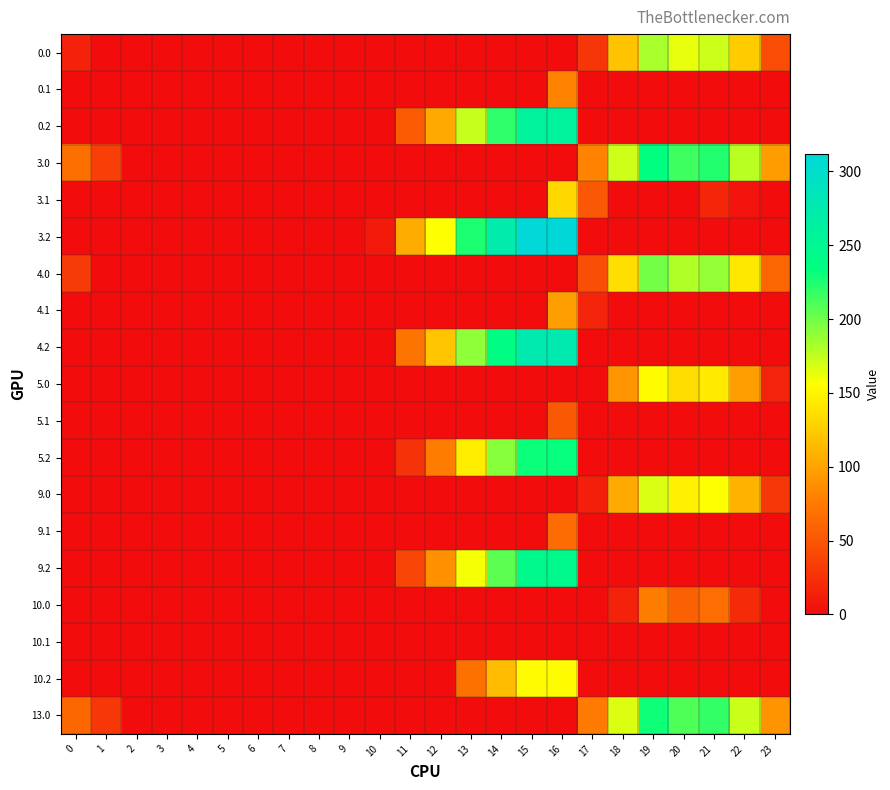

Reading left to right, transcribe all the data shown in this chart.

0.0: 0=15.0	1=0.0	2=0.0	3=0.0	4=0.0	5=0.0	6=0.0	7=0.0	8=0.0	9=0.0	10=0.0	11=0.0	12=0.0	13=0.0	14=0.0	15=0.0	16=0.0	17=27.8	18=119.7	19=182.2	20=162.9	21=171.4	22=125.3	23=44.3
0.1: 0=0.0	1=0.0	2=0.0	3=0.0	4=0.0	5=0.0	6=0.0	7=0.0	8=0.0	9=0.0	10=0.0	11=0.0	12=0.0	13=0.0	14=0.0	15=0.0	16=80.3	17=0.0	18=0.0	19=0.0	20=0.0	21=0.0	22=0.0	23=0.0
0.2: 0=0.0	1=0.0	2=0.0	3=0.0	4=0.0	5=0.0	6=0.0	7=0.0	8=0.0	9=0.0	10=0.0	11=53.6	12=104.2	13=173.4	14=220.4	15=258.8	16=259.6	17=0.0	18=0.0	19=0.0	20=0.0	21=0.0	22=0.0	23=0.0
3.0: 0=67.0	1=34.5	2=0.0	3=0.0	4=0.0	5=0.0	6=0.0	7=0.0	8=0.0	9=0.0	10=0.0	11=0.0	12=0.0	13=0.0	14=0.0	15=0.0	16=0.0	17=79.8	18=171.7	19=234.2	20=214.9	21=223.4	22=177.3	23=96.3
3.1: 0=0.0	1=0.0	2=0.0	3=0.0	4=0.0	5=0.0	6=0.0	7=0.0	8=0.0	9=0.0	10=0.0	11=0.0	12=0.0	13=0.0	14=0.0	15=0.0	16=132.3	17=51.6	18=0.0	19=0.0	20=0.0	21=17.4	22=4.9	23=0.0
3.2: 0=0.0	1=0.0	2=0.0	3=0.0	4=0.0	5=0.0	6=0.0	7=0.0	8=0.0	9=0.0	10=8.5	11=105.6	12=156.2	13=225.4	14=272.4	15=310.8	16=311.6	17=0.0	18=0.0	19=0.0	20=0.0	21=0.0	22=0.0	23=0.0
4.0: 0=32.0	1=0.0	2=0.0	3=0.0	4=0.0	5=0.0	6=0.0	7=0.0	8=0.0	9=0.0	10=0.0	11=0.0	12=0.0	13=0.0	14=0.0	15=0.0	16=0.0	17=44.8	18=136.7	19=199.2	20=179.9	21=188.4	22=142.3	23=61.3
4.1: 0=0.0	1=0.0	2=0.0	3=0.0	4=0.0	5=0.0	6=0.0	7=0.0	8=0.0	9=0.0	10=0.0	11=0.0	12=0.0	13=0.0	14=0.0	15=0.0	16=97.3	17=16.6	18=0.0	19=0.0	20=0.0	21=0.0	22=0.0	23=0.0
4.2: 0=0.0	1=0.0	2=0.0	3=0.0	4=0.0	5=0.0	6=0.0	7=0.0	8=0.0	9=0.0	10=0.0	11=70.6	12=121.2	13=190.4	14=237.4	15=275.8	16=276.6	17=0.0	18=0.0	19=0.0	20=0.0	21=0.0	22=0.0	23=0.0
5.0: 0=0.0	1=0.0	2=0.0	3=0.0	4=0.0	5=0.0	6=0.0	7=0.0	8=0.0	9=0.0	10=0.0	11=0.0	12=0.0	13=0.0	14=0.0	15=0.0	16=0.0	17=0.0	18=91.7	19=154.2	20=134.9	21=143.4	22=97.3	23=16.3
5.1: 0=0.0	1=0.0	2=0.0	3=0.0	4=0.0	5=0.0	6=0.0	7=0.0	8=0.0	9=0.0	10=0.0	11=0.0	12=0.0	13=0.0	14=0.0	15=0.0	16=52.3	17=0.0	18=0.0	19=0.0	20=0.0	21=0.0	22=0.0	23=0.0
5.2: 0=0.0	1=0.0	2=0.0	3=0.0	4=0.0	5=0.0	6=0.0	7=0.0	8=0.0	9=0.0	10=0.0	11=25.6	12=76.2	13=145.4	14=192.4	15=230.8	16=231.6	17=0.0	18=0.0	19=0.0	20=0.0	21=0.0	22=0.0	23=0.0
9.0: 0=0.0	1=0.0	2=0.0	3=0.0	4=0.0	5=0.0	6=0.0	7=0.0	8=0.0	9=0.0	10=0.0	11=0.0	12=0.0	13=0.0	14=0.0	15=0.0	16=0.0	17=12.8	18=104.7	19=167.2	20=147.9	21=156.4	22=110.3	23=29.3
9.1: 0=0.0	1=0.0	2=0.0	3=0.0	4=0.0	5=0.0	6=0.0	7=0.0	8=0.0	9=0.0	10=0.0	11=0.0	12=0.0	13=0.0	14=0.0	15=0.0	16=65.3	17=0.0	18=0.0	19=0.0	20=0.0	21=0.0	22=0.0	23=0.0
9.2: 0=0.0	1=0.0	2=0.0	3=0.0	4=0.0	5=0.0	6=0.0	7=0.0	8=0.0	9=0.0	10=0.0	11=38.6	12=89.2	13=158.4	14=205.4	15=243.8	16=244.6	17=0.0	18=0.0	19=0.0	20=0.0	21=0.0	22=0.0	23=0.0
10.0: 0=0.0	1=0.0	2=0.0	3=0.0	4=0.0	5=0.0	6=0.0	7=0.0	8=0.0	9=0.0	10=0.0	11=0.0	12=0.0	13=0.0	14=0.0	15=0.0	16=0.0	17=0.0	18=14.7	19=77.2	20=57.9	21=66.4	22=20.3	23=0.0
10.1: 0=0.0	1=0.0	2=0.0	3=0.0	4=0.0	5=0.0	6=0.0	7=0.0	8=0.0	9=0.0	10=0.0	11=0.0	12=0.0	13=0.0	14=0.0	15=0.0	16=0.0	17=0.0	18=0.0	19=0.0	20=0.0	21=0.0	22=0.0	23=0.0
10.2: 0=0.0	1=0.0	2=0.0	3=0.0	4=0.0	5=0.0	6=0.0	7=0.0	8=0.0	9=0.0	10=0.0	11=0.0	12=0.0	13=68.4	14=115.4	15=153.8	16=154.6	17=0.0	18=0.0	19=0.0	20=0.0	21=0.0	22=0.0	23=0.0
13.0: 0=62.0	1=29.5	2=0.0	3=0.0	4=0.0	5=0.0	6=0.0	7=0.0	8=0.0	9=0.0	10=0.0	11=0.0	12=0.0	13=0.0	14=0.0	15=0.0	16=0.0	17=74.8	18=166.7	19=229.2	20=209.9	21=218.4	22=172.3	23=91.3